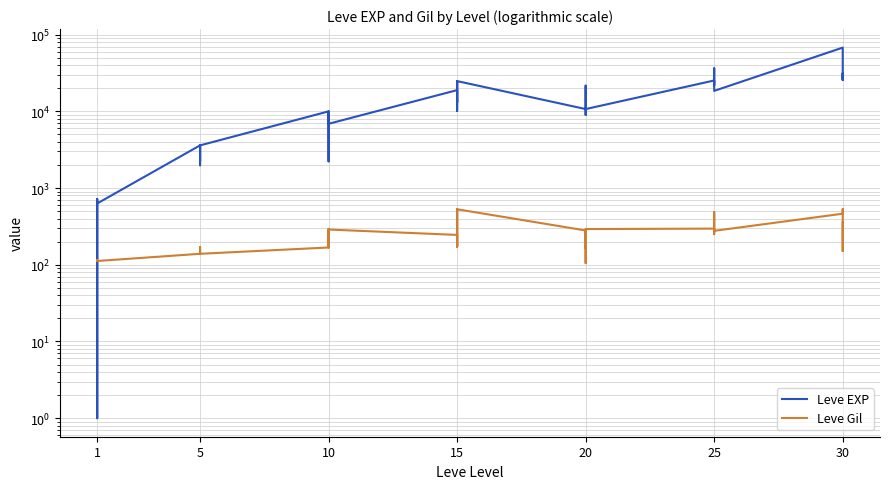

Between 10 and 15, which series saw the biggest shift?

Leve EXP